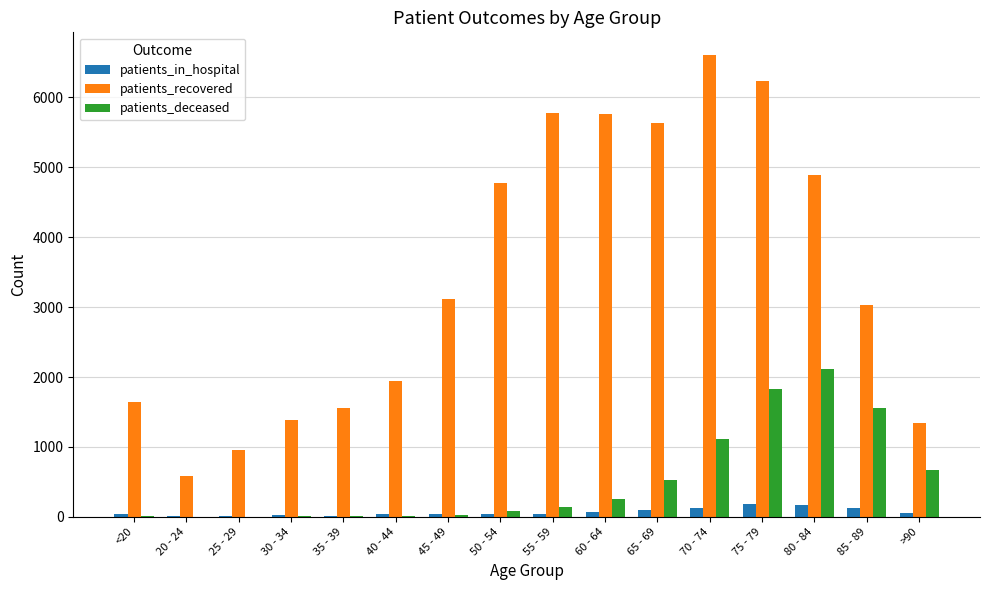

Which label corresponds to the largest value in the chart?

70 - 74